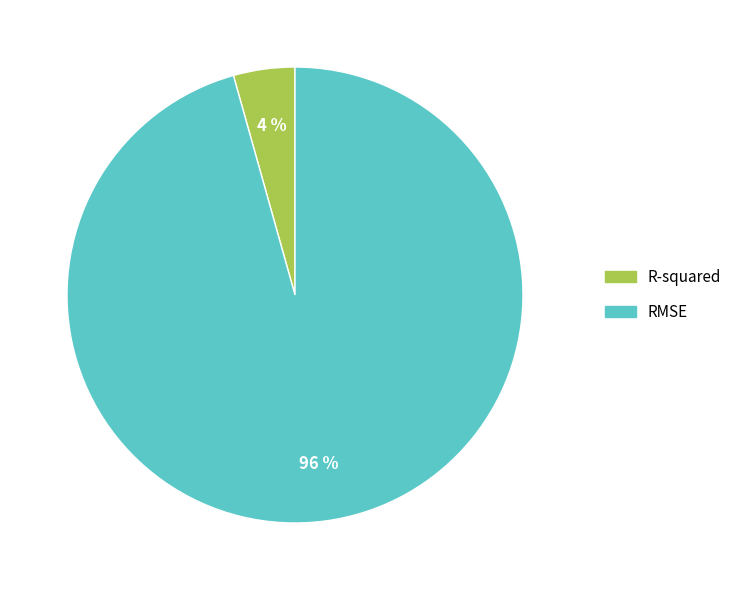

Which slice is the largest?

RMSE